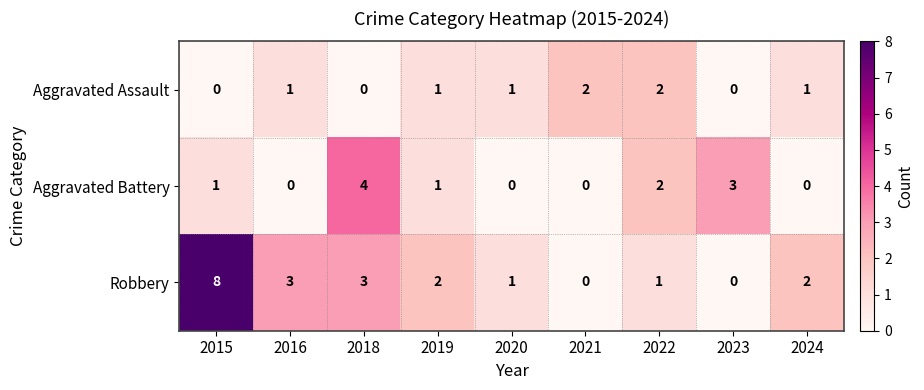

What is the maximum value shown in the chart?

8